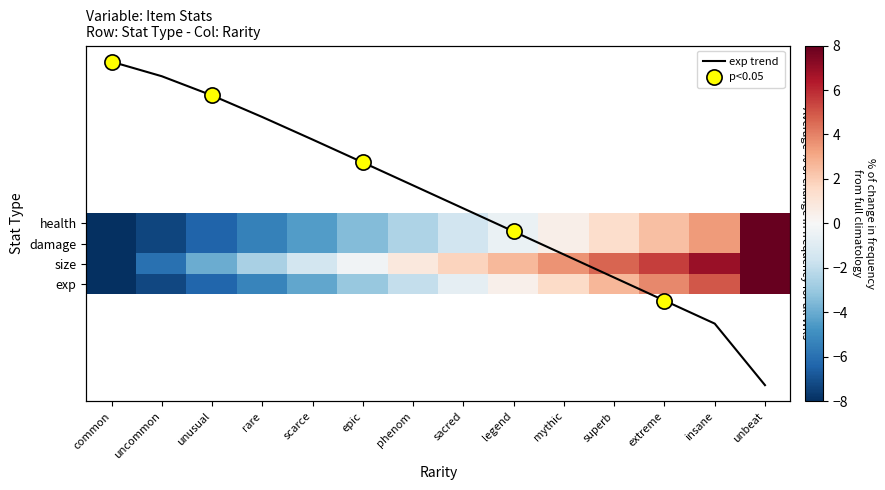

How many values in size are below zero?

6